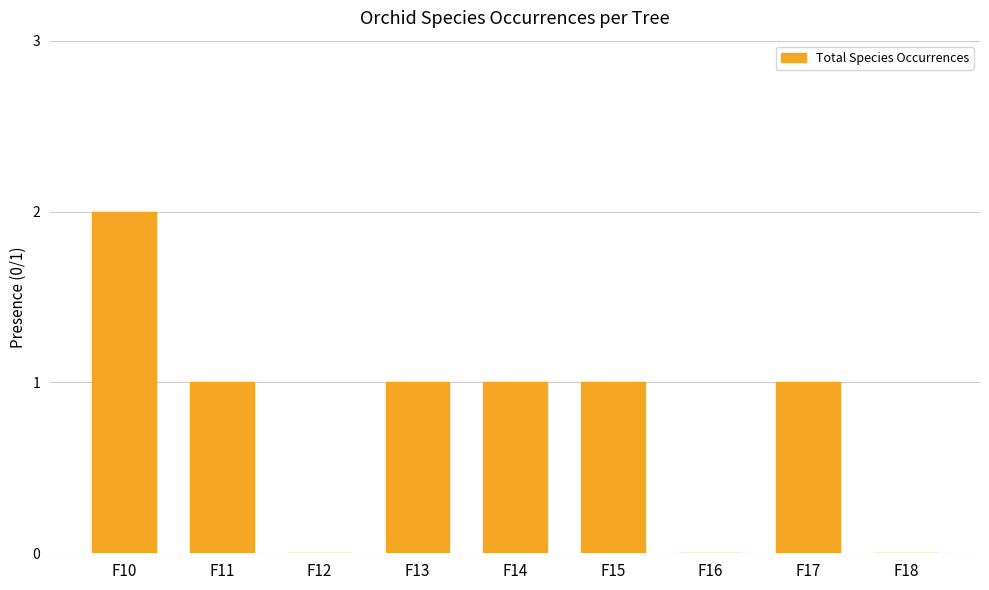

What is the maximum value shown in the chart?

2